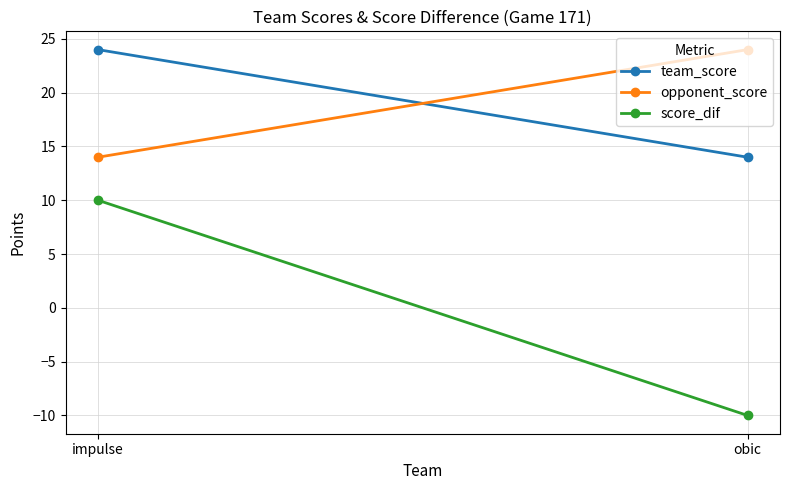

Rank the categories by opponent_score value from lowest to highest.

impulse, obic